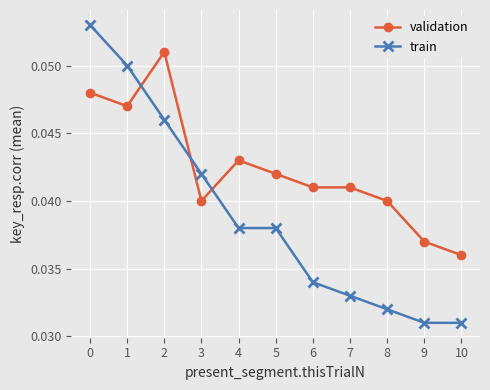

Between which two adjacent categories do validation and train first intersect?

1 and 2